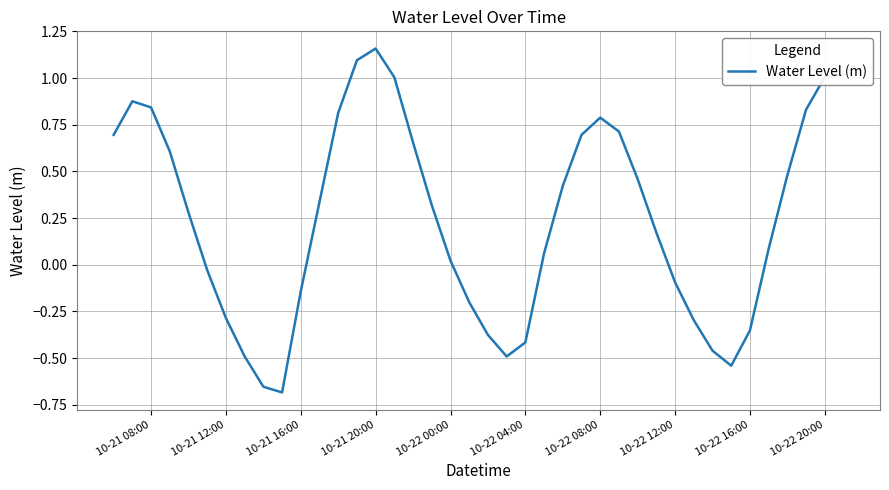

What is the difference between the maximum and minimum values?

1.8